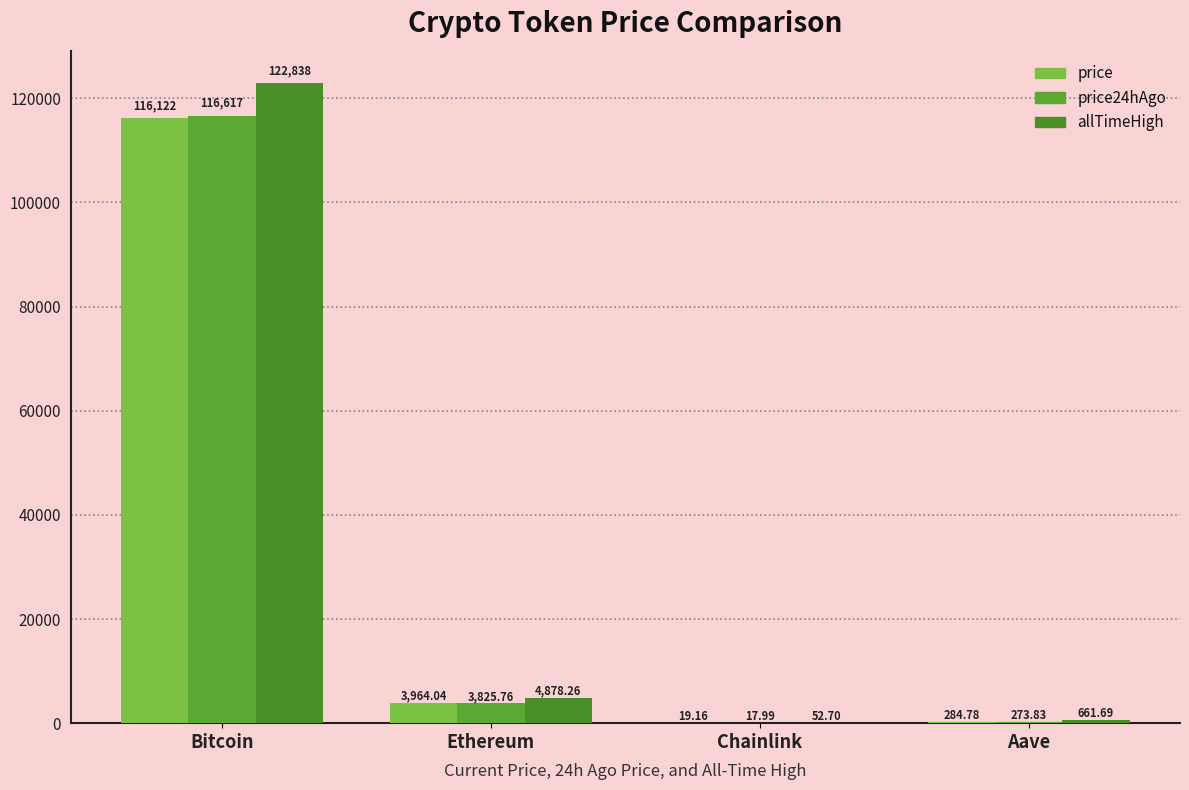

What are all the series names shown in the legend?

price, price24hAgo, allTimeHigh